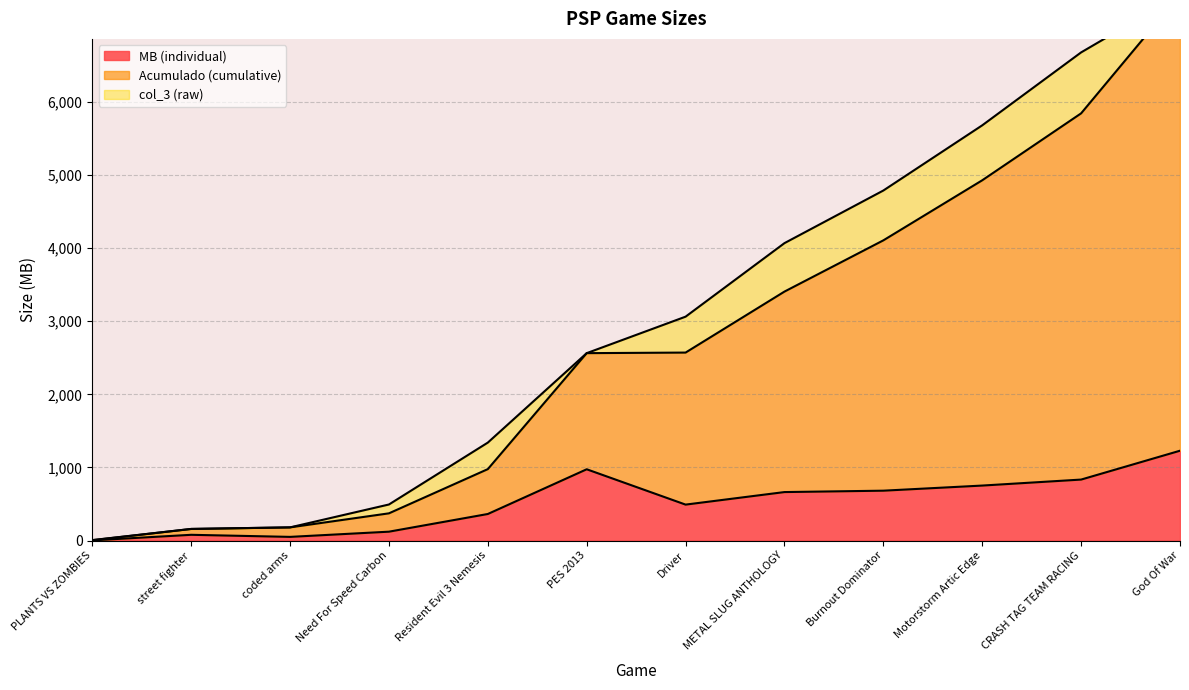

What is the difference between the Acumulado (cumulative) values at street fighter and Driver?

2413.4